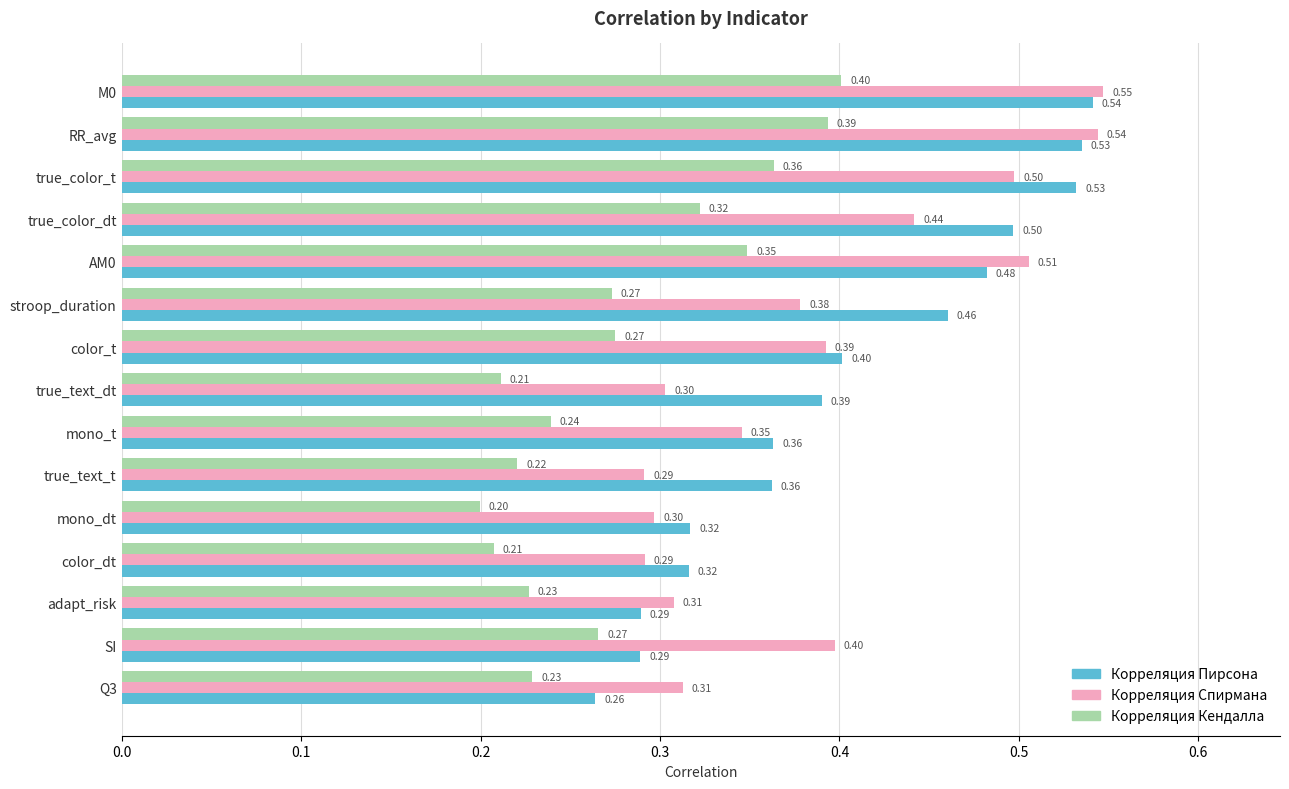

What is the average value of the Корреляция Кендалла series?

0.3